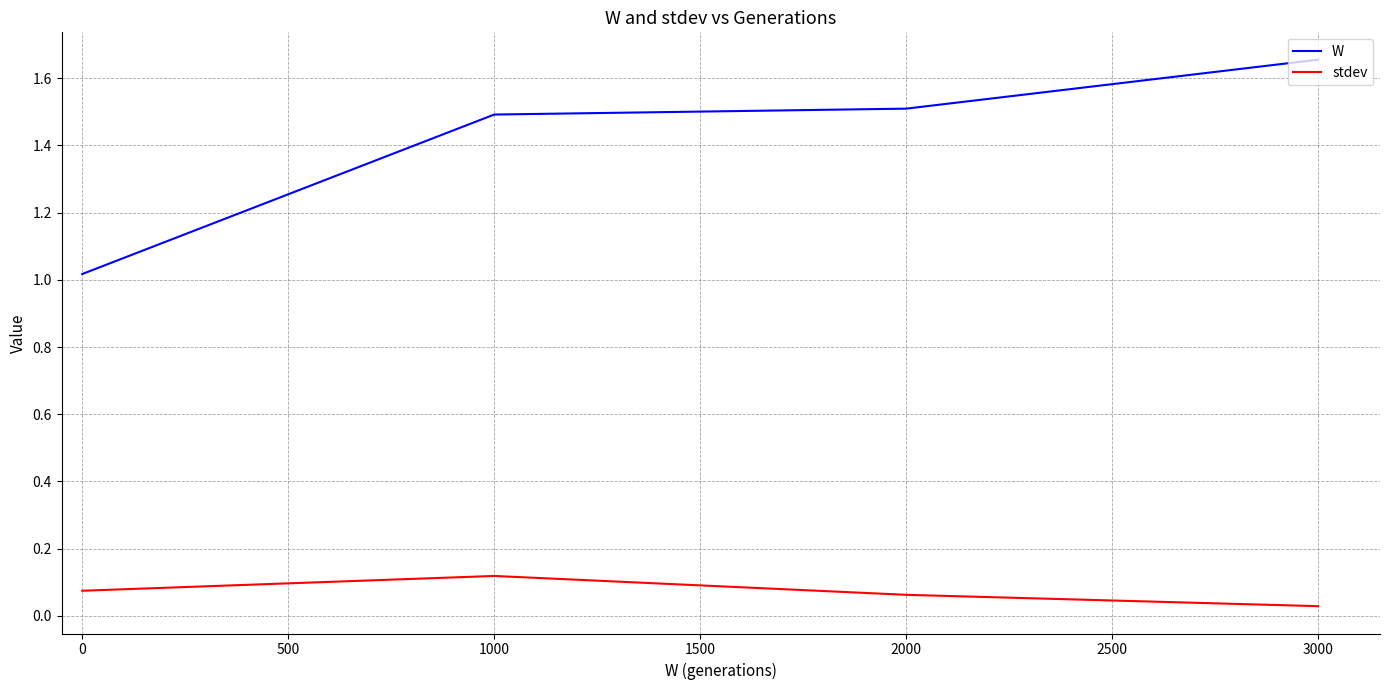

Rank the series at 1000 from lowest to highest value.

stdev, W